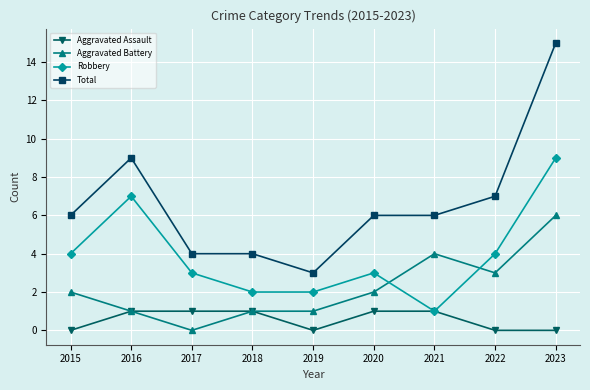

What is the difference between the second highest and minimum values in the Total series?

6